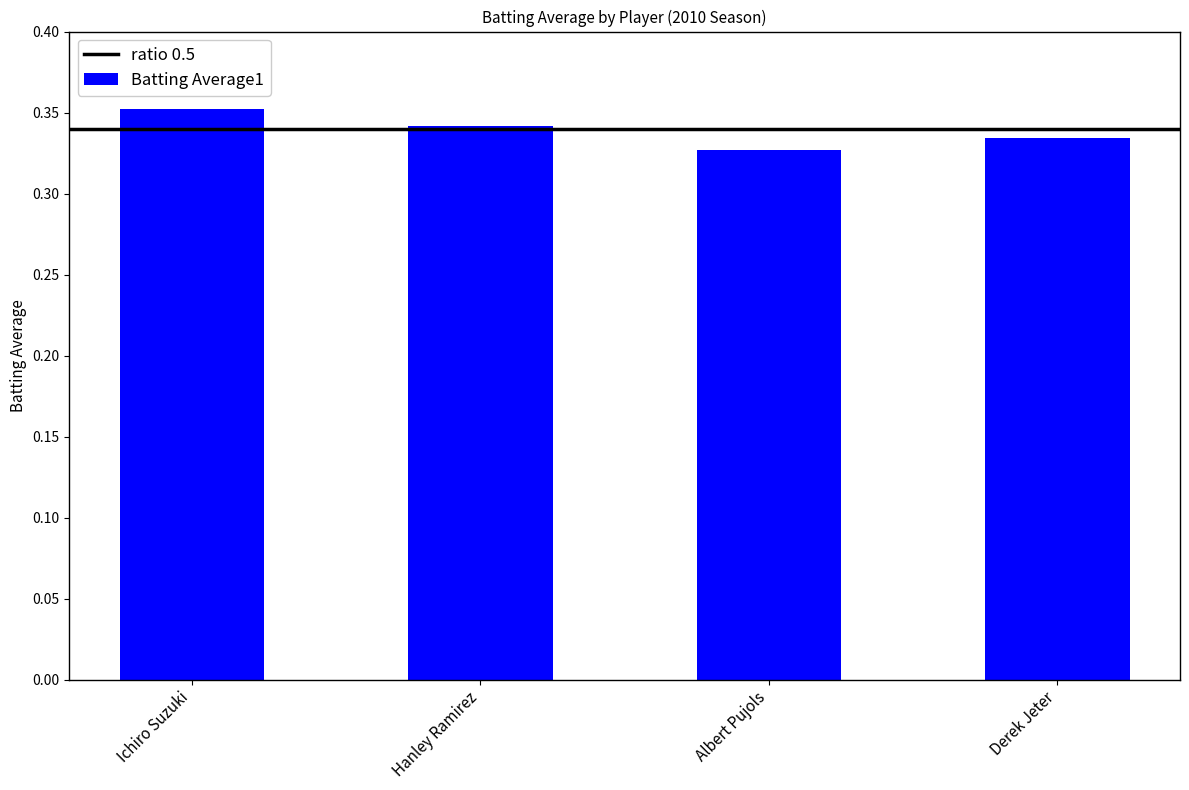

What position from the left is Albert Pujols?

3